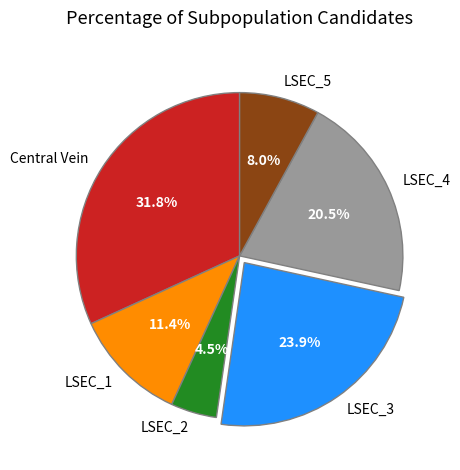

Does any single category account for the majority?

No